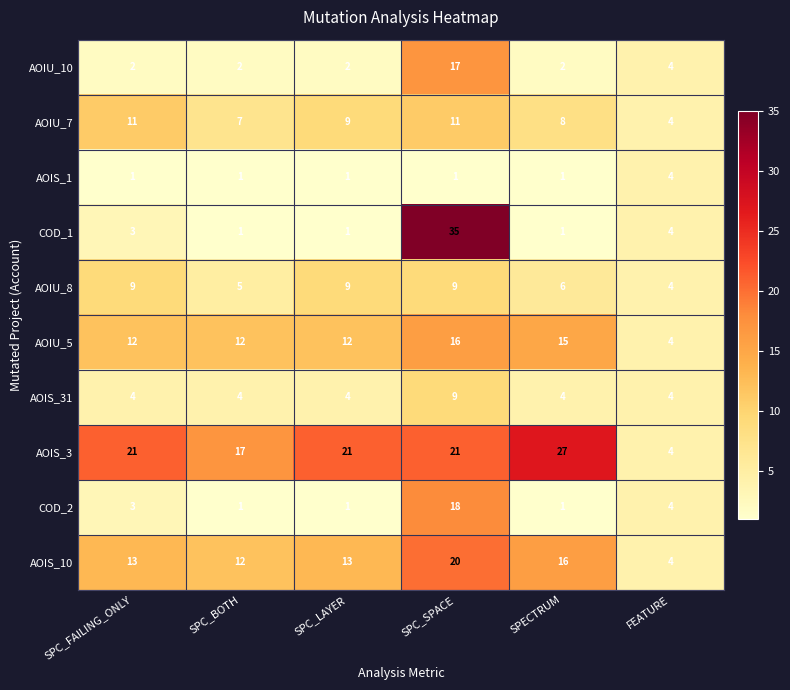

What is the greatest value displayed?

35